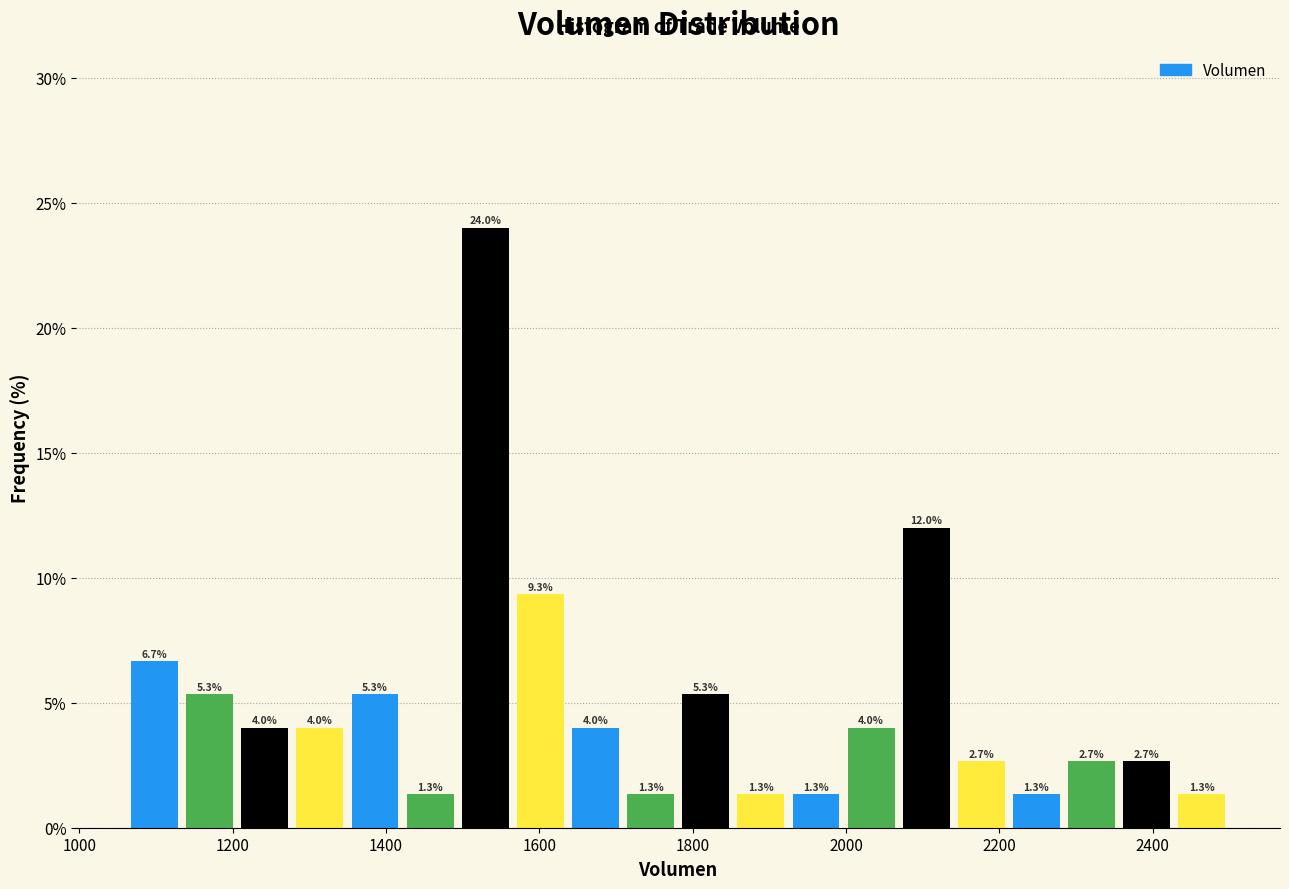

Around what value on the x-axis is the tallest bar? Give the approximate position of its centre, as read against the axis.

1520